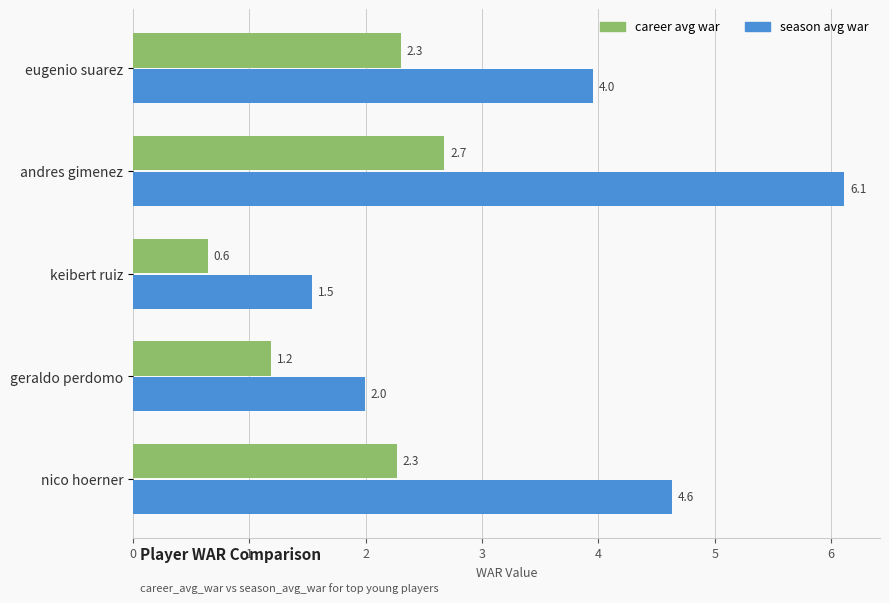

What is the spread (max minus min) of values at keibert ruiz?

0.9